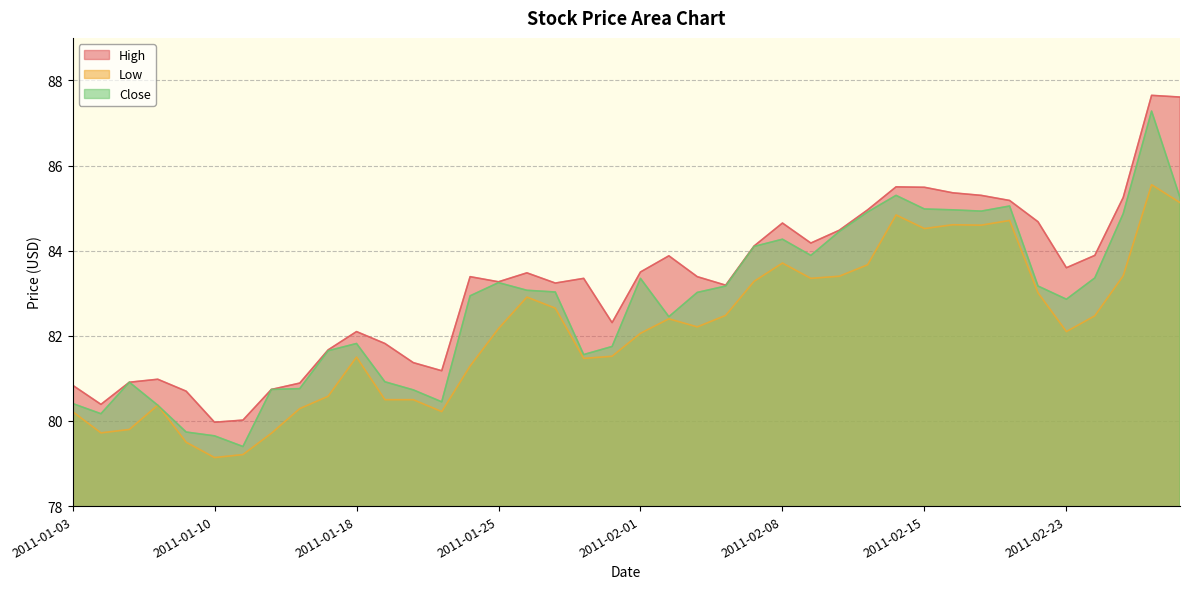

Which series has the largest total across all categories?

High